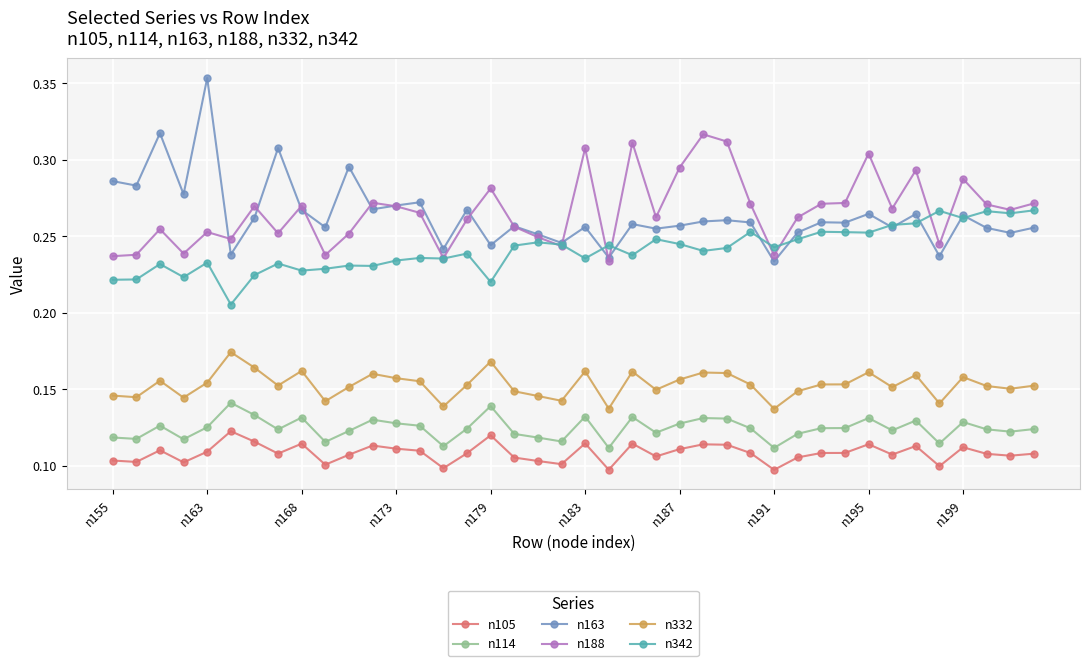

True or false: n105 and n188 intersect in this chart.

False